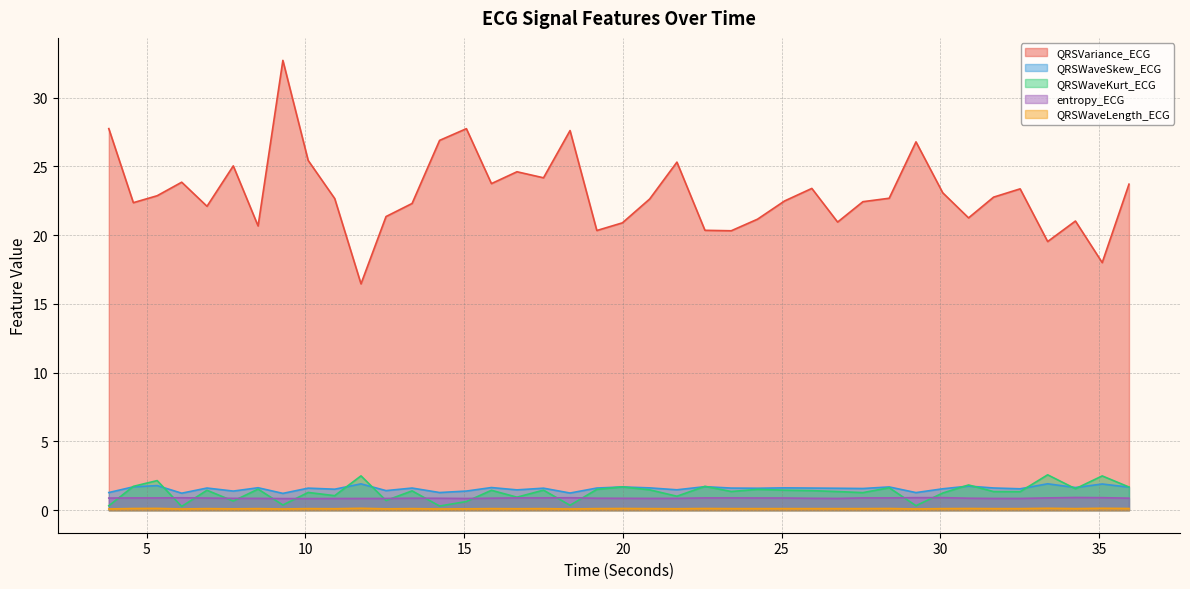

Between 8.5078125 and 10.921875, which series saw the biggest shift?

QRSVariance_ECG